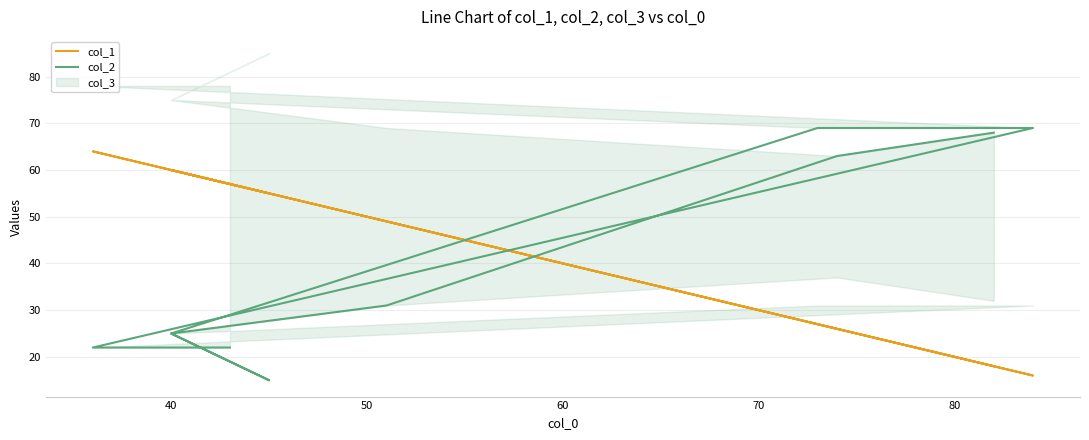

What is the highest value of the col_1 series?

64